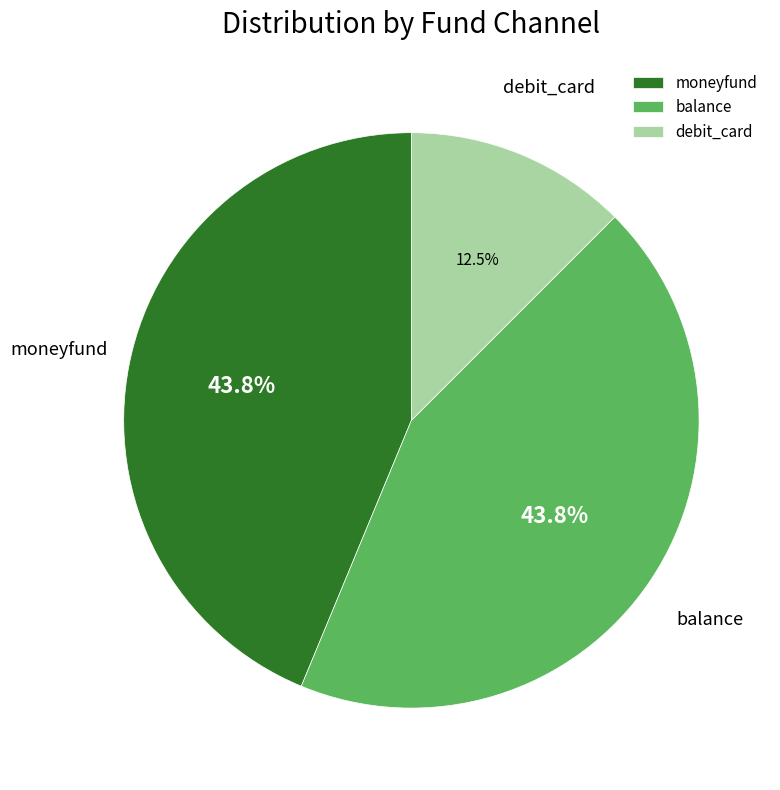

Is moneyfund the majority of the pie?

No